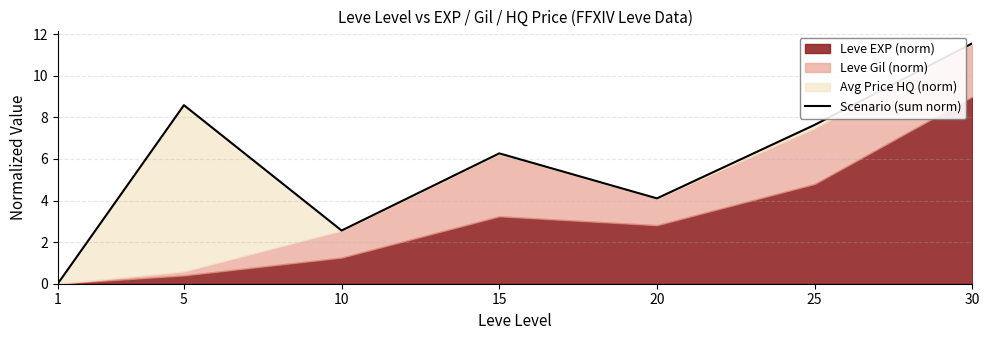

Which label corresponds to the smallest value in the chart?

1